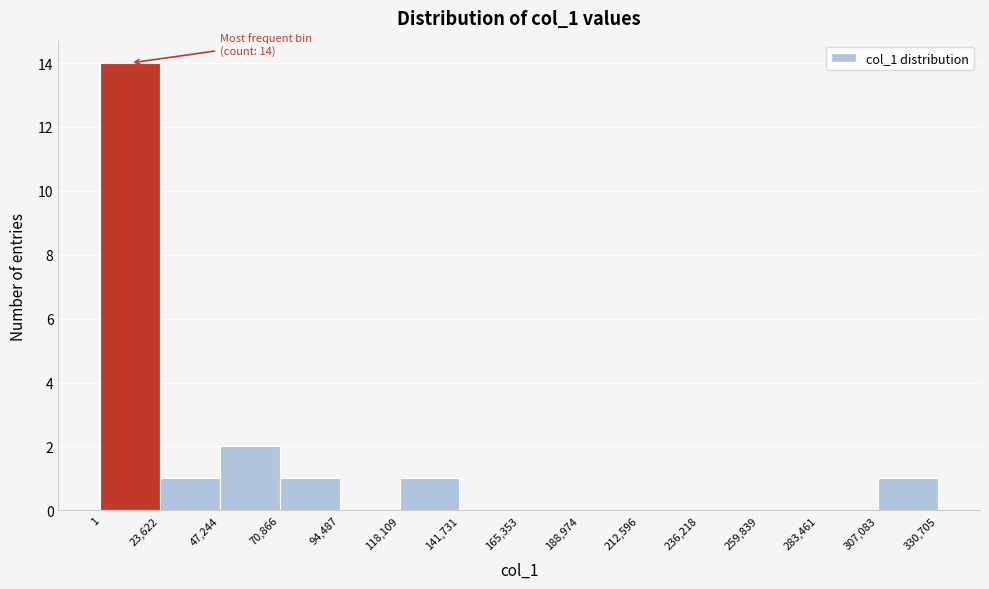

Over which range of the x-axis is the bar tallest?

1 to 23,622